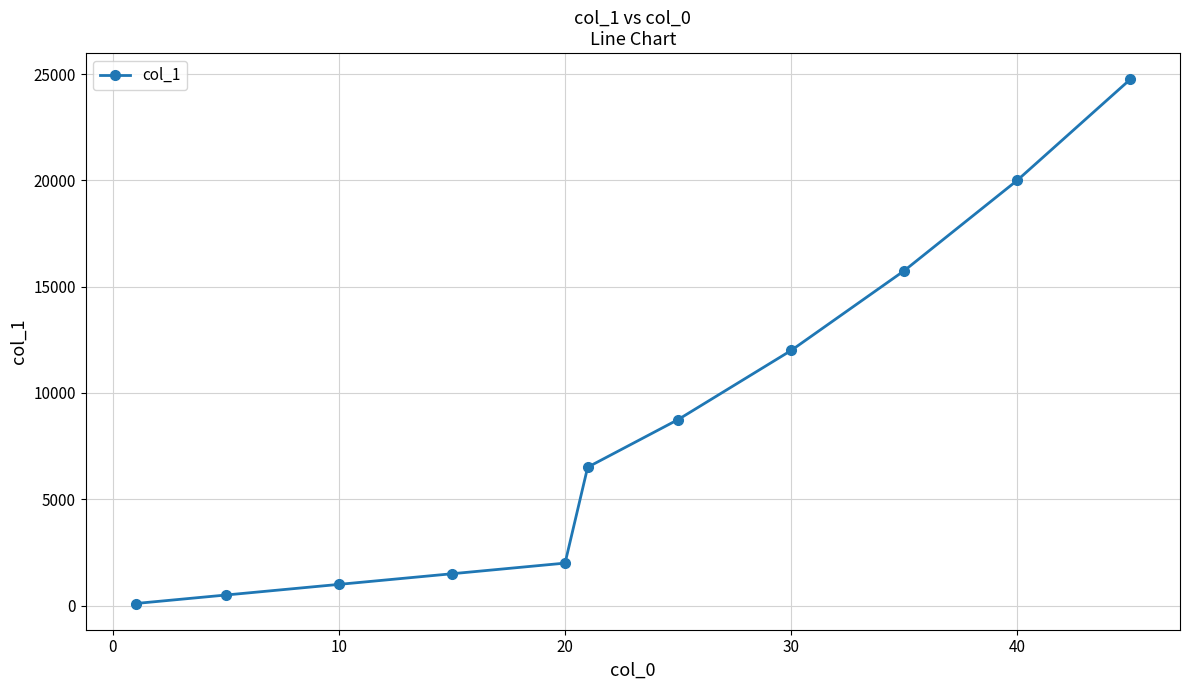

What is the difference between the second highest and second lowest values?

19500